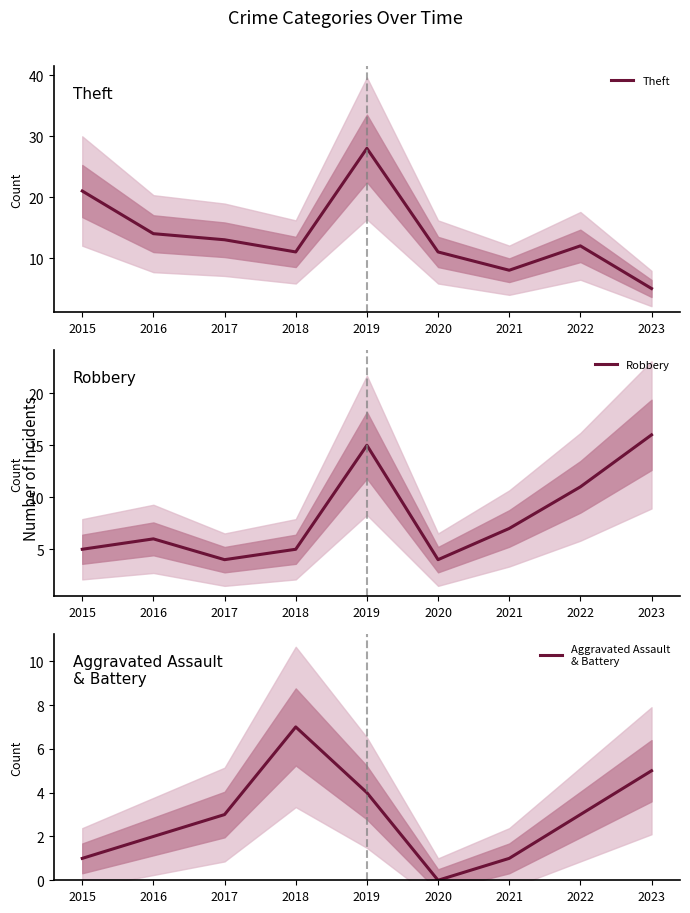

Which series ends up on top after the final intersection of Aggravated Assault
& Battery and Robbery?

Robbery